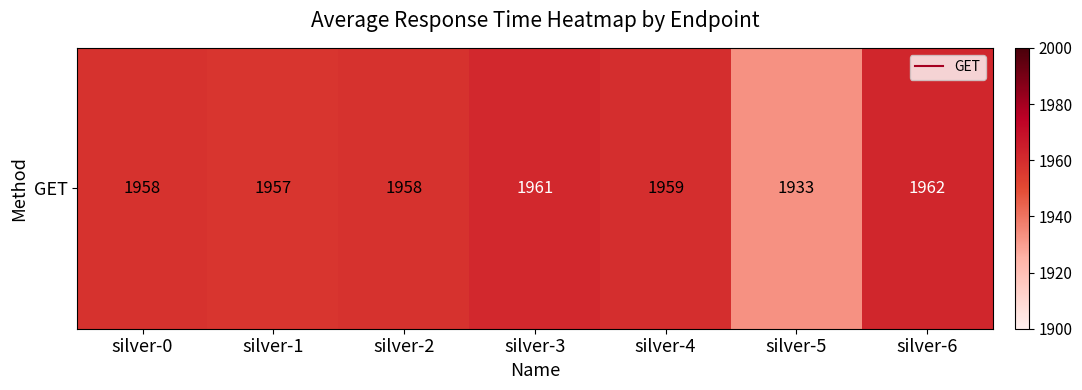

What is the change in value from silver-2 to silver-6?

+4